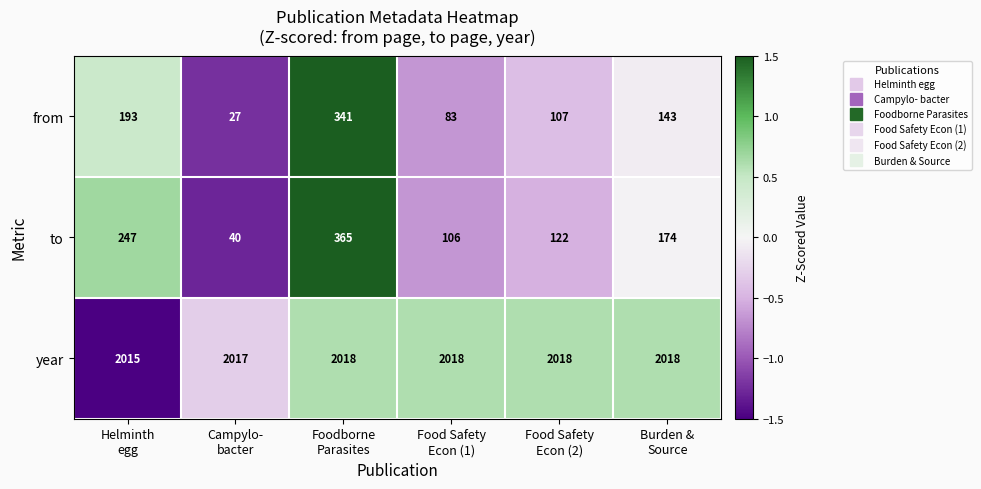

What is the highest value of the year series?

2018